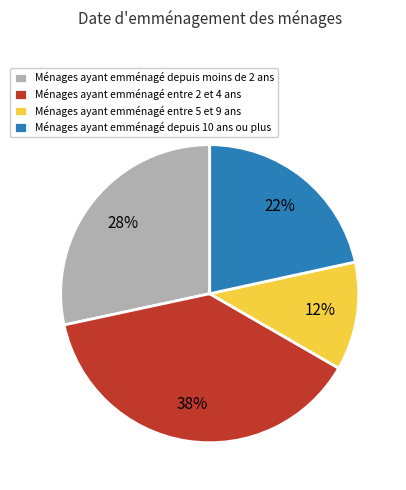

Does any single category account for the majority?

No